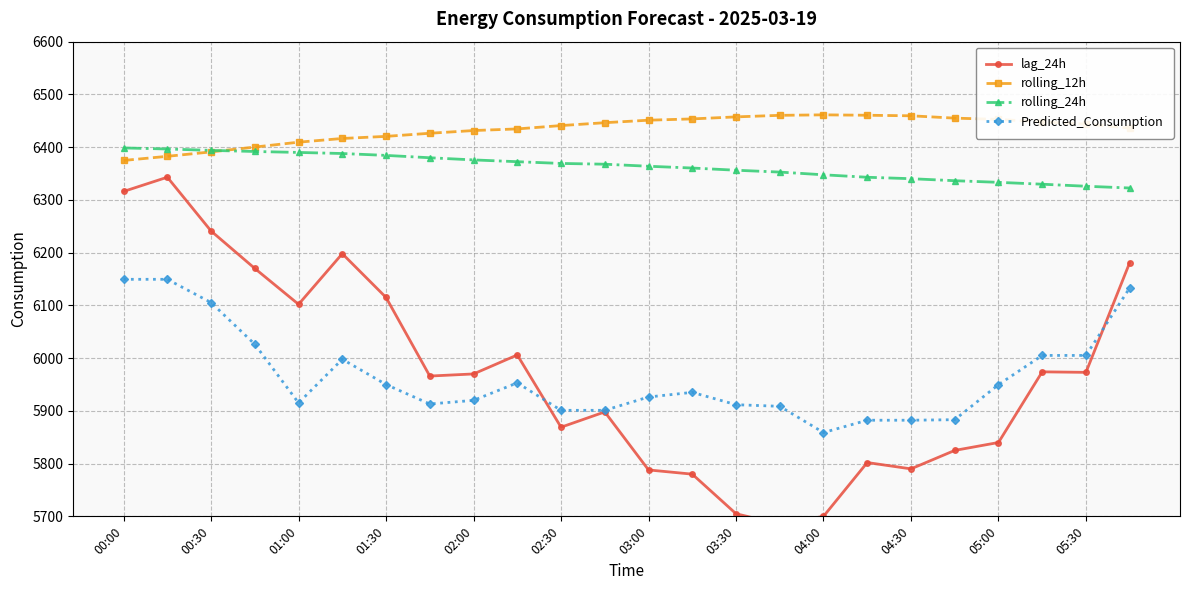

What is the highest value of the rolling_24h series?

6398.5